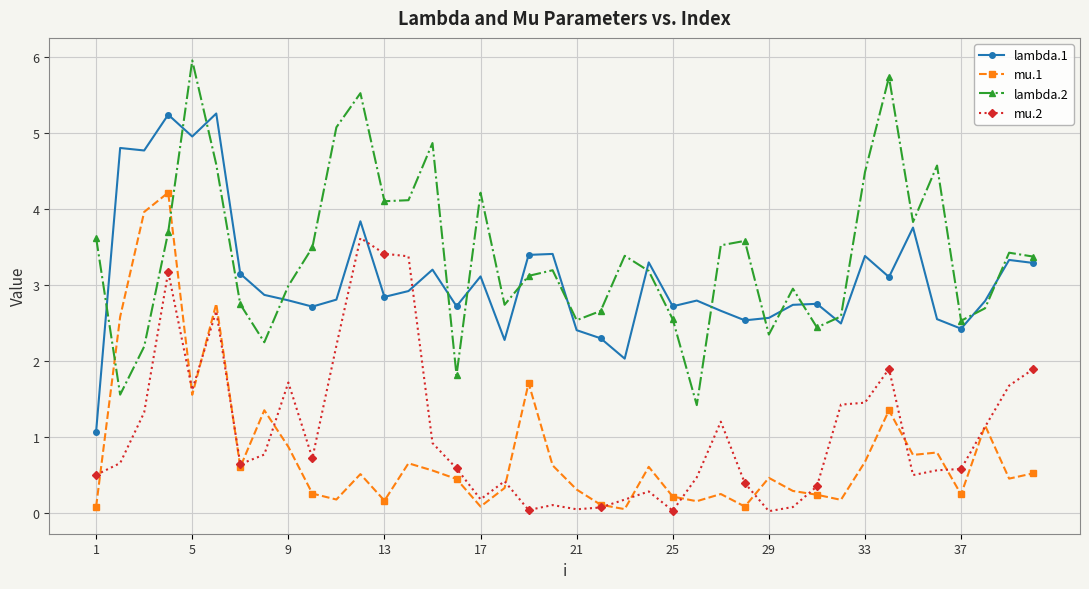

Rank the series by their maximum value, from highest to lowest.

lambda.2, lambda.1, mu.1, mu.2